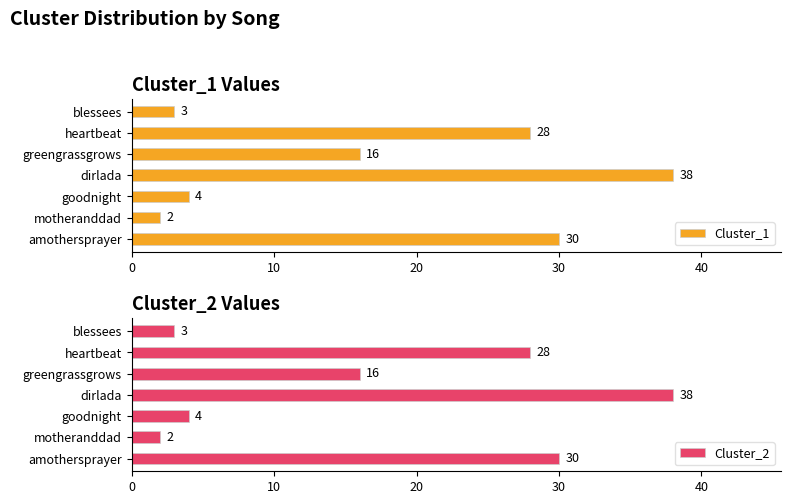

Reading left to right, list all the values displayed in this chart.

Cluster_1: 30	2	4	38	16	28	3
Cluster_2: 30	2	4	38	16	28	3